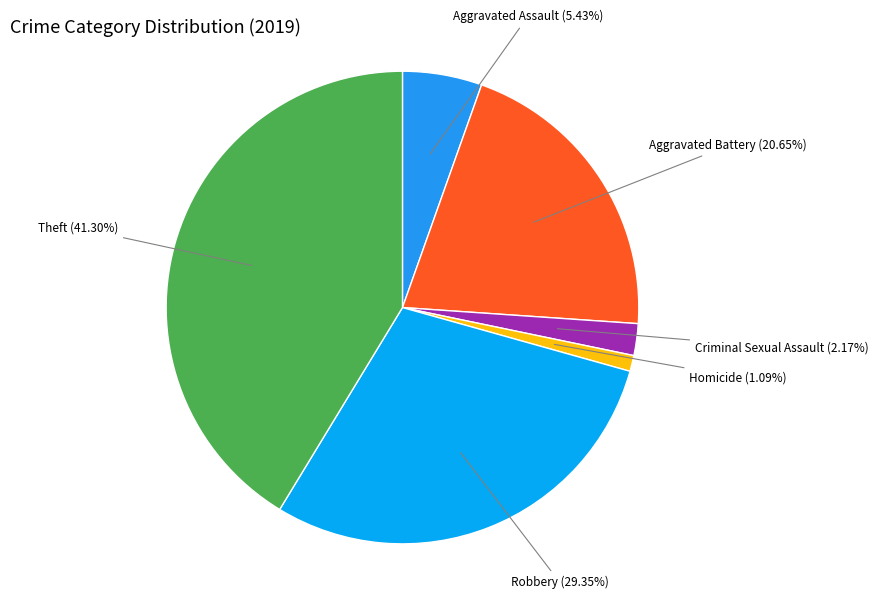

To the nearest percent, what is the combined percentage of Homicide and Robbery?

30%